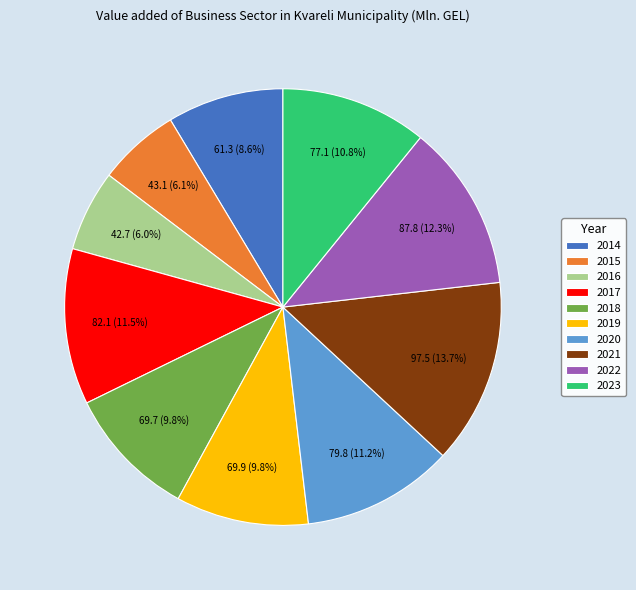

Which category has the biggest portion of the pie?

2021